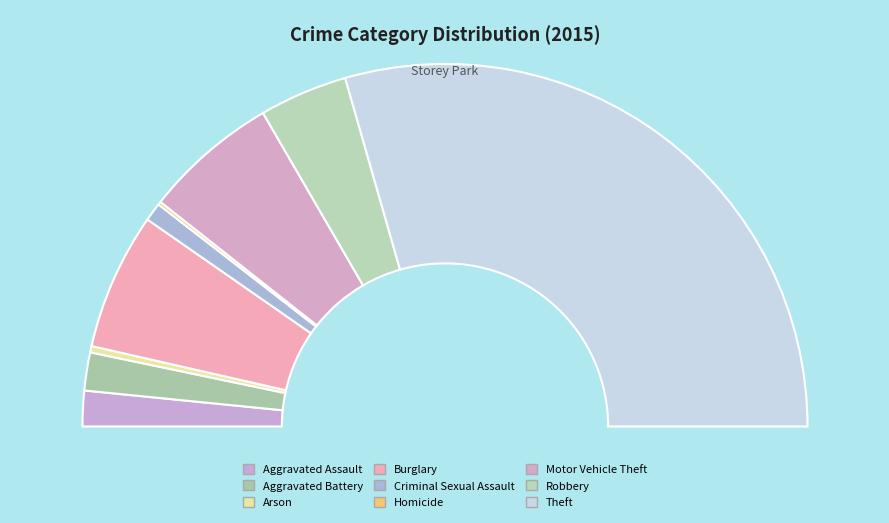

How many slices are in this pie chart?

9